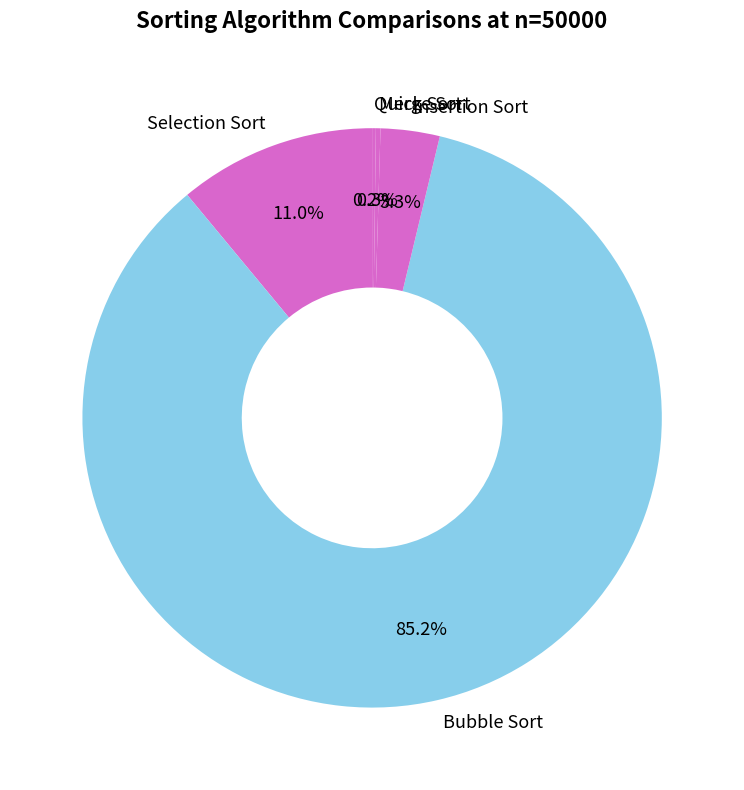

What is the largest slice in the pie chart?

Bubble Sort